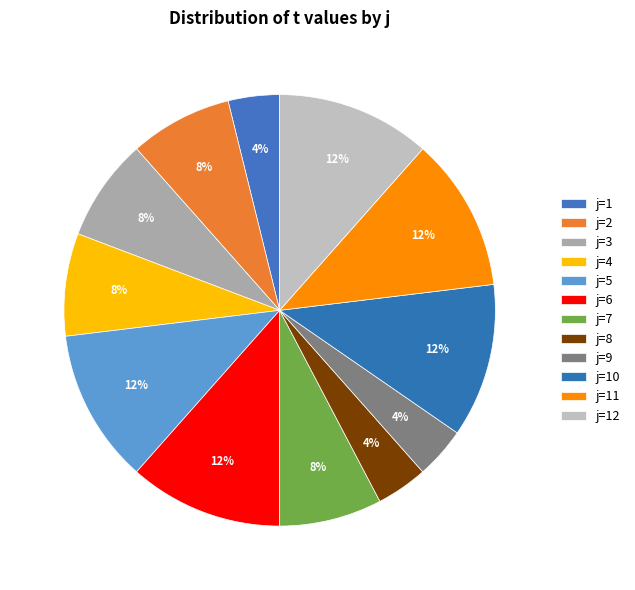

To the nearest percent, what is the average slice percentage?

8%